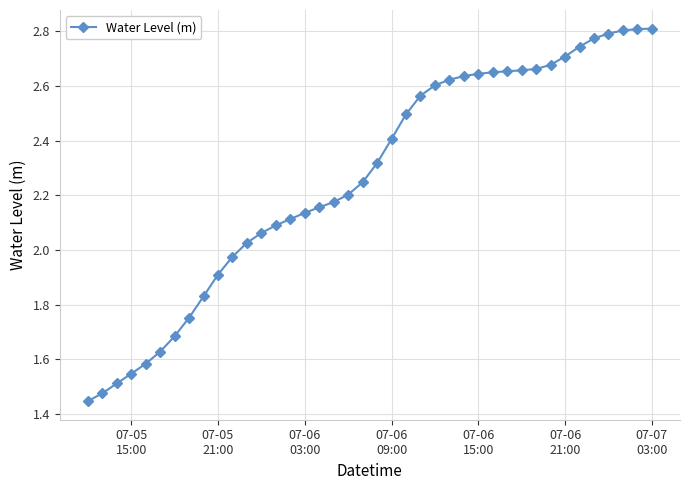

What is the sum of all values?

90.6